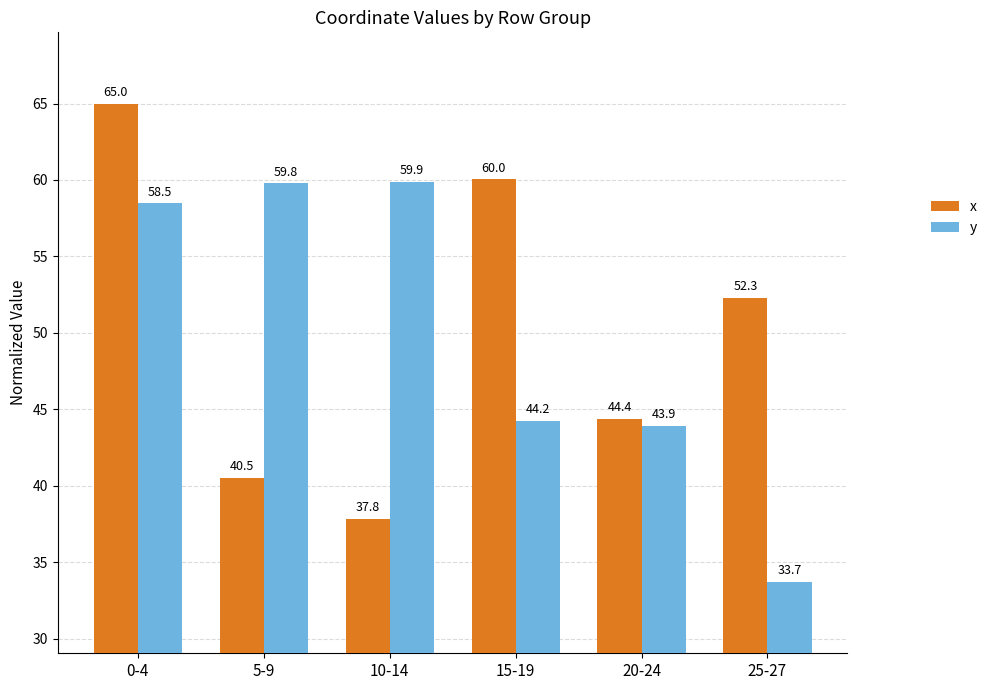

Is the value of x at 20-24 greater than the value of y at 0-4?

No